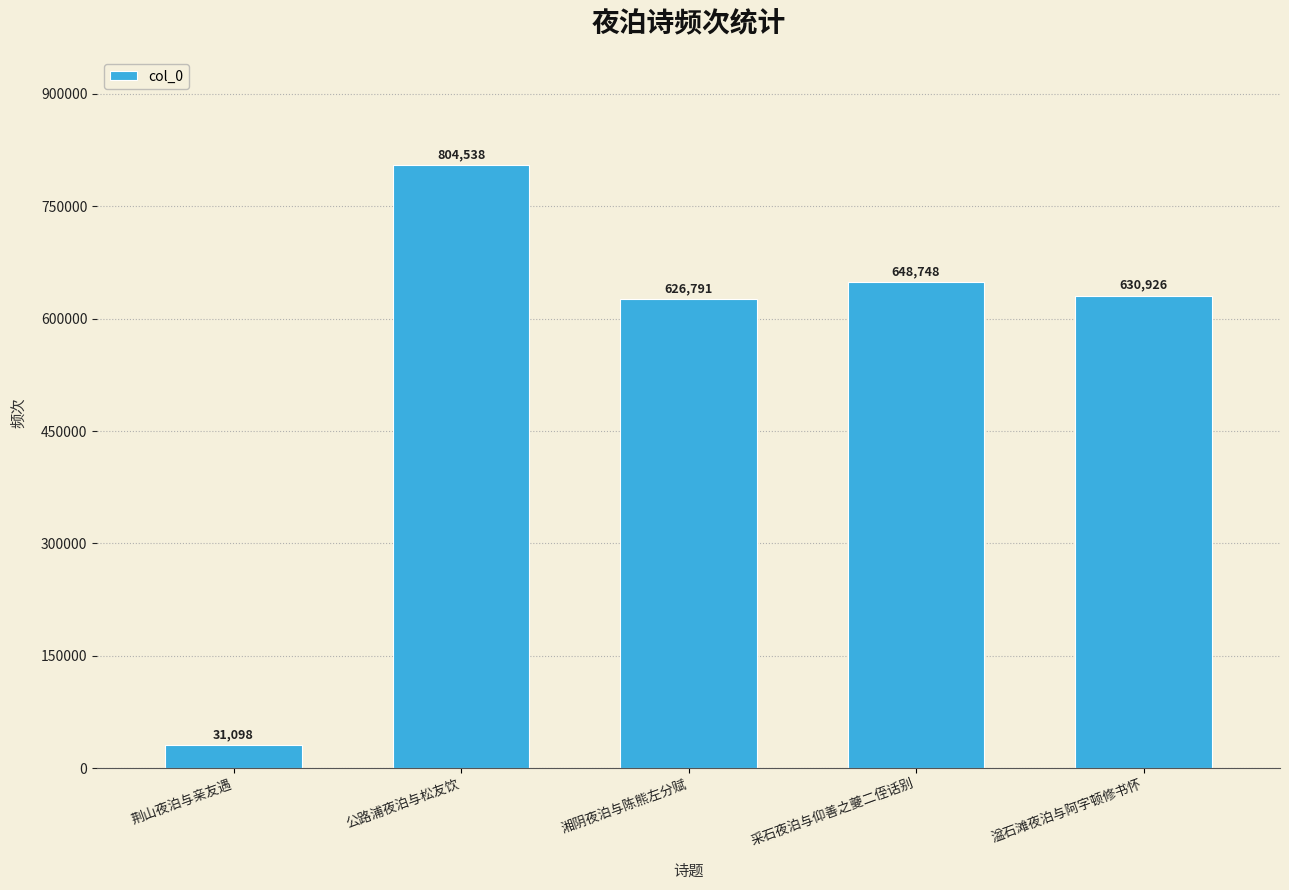

List the labels in order of value, largest first.

公路浦夜泊与松友饮, 采石夜泊与仰善之夔二侄话别, 湓石滩夜泊与阿字顿修书怀, 湘阴夜泊与陈熊左分赋, 荆山夜泊与亲友遇